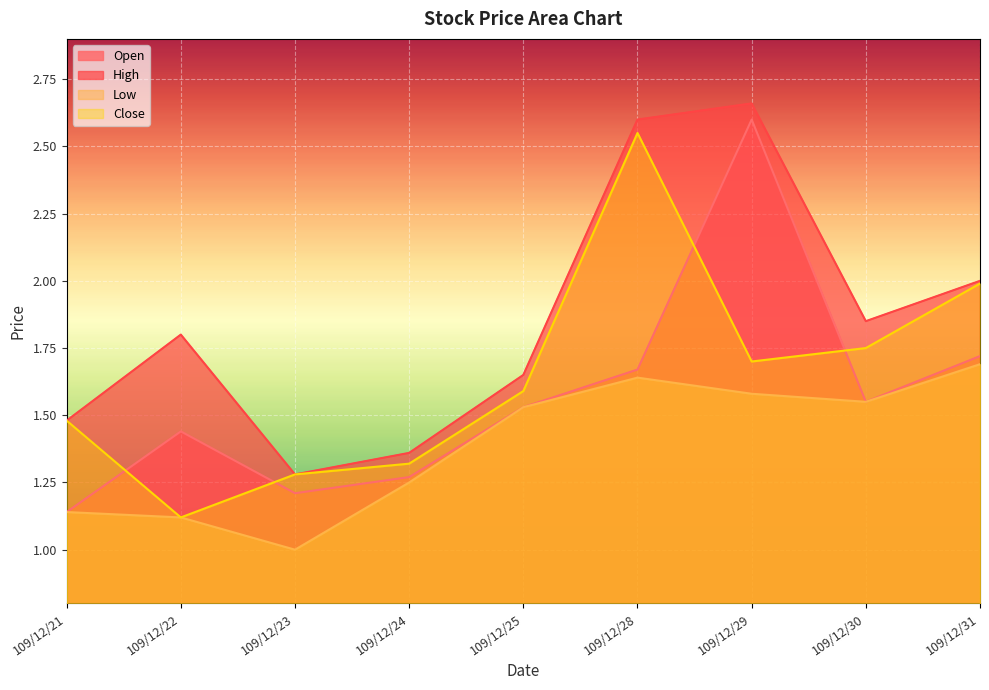

Where is Close nearest to the value 1?

109/12/22